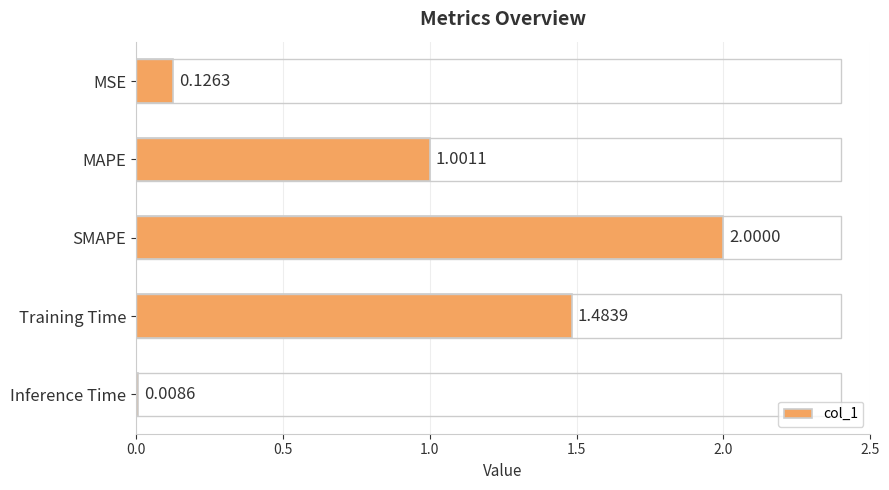

Count the number of data series in this chart.

1